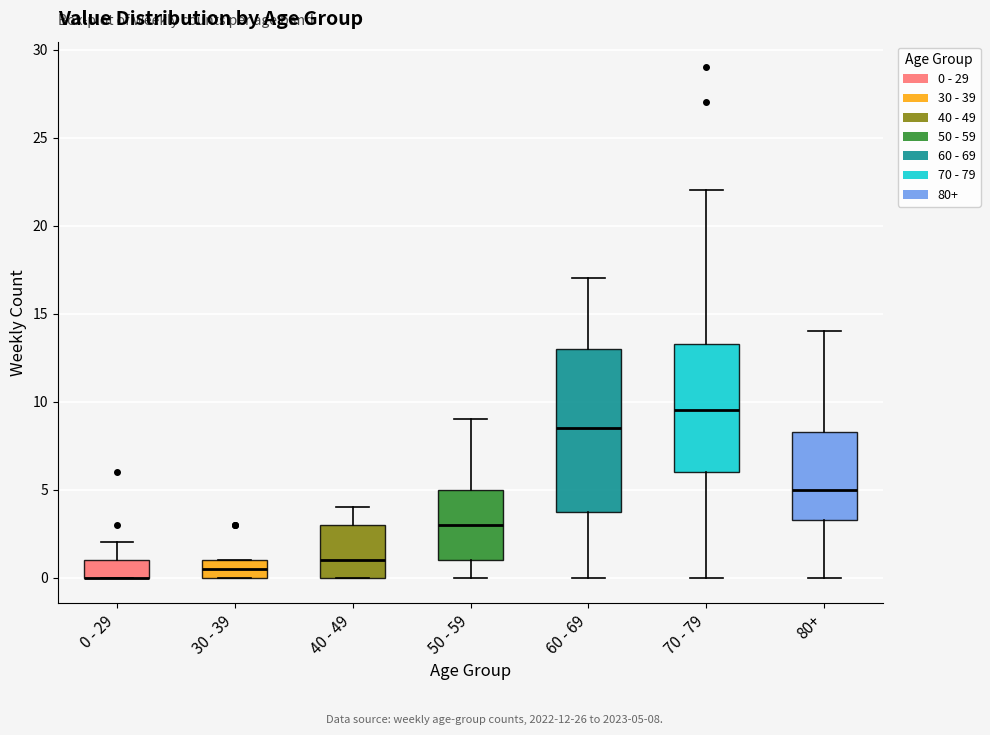

Which box is the tallest, from its lower edge to its upper edge?

60 - 69